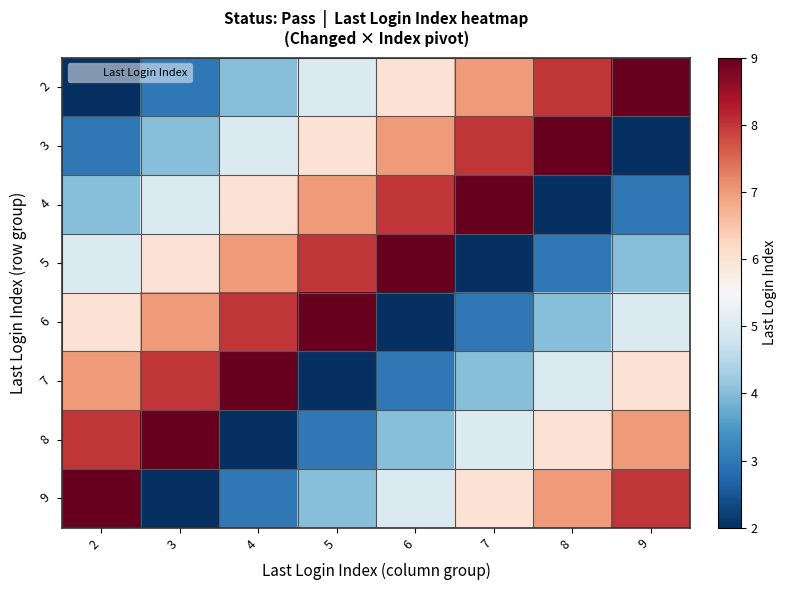

What is the total value across all series at 9?

44